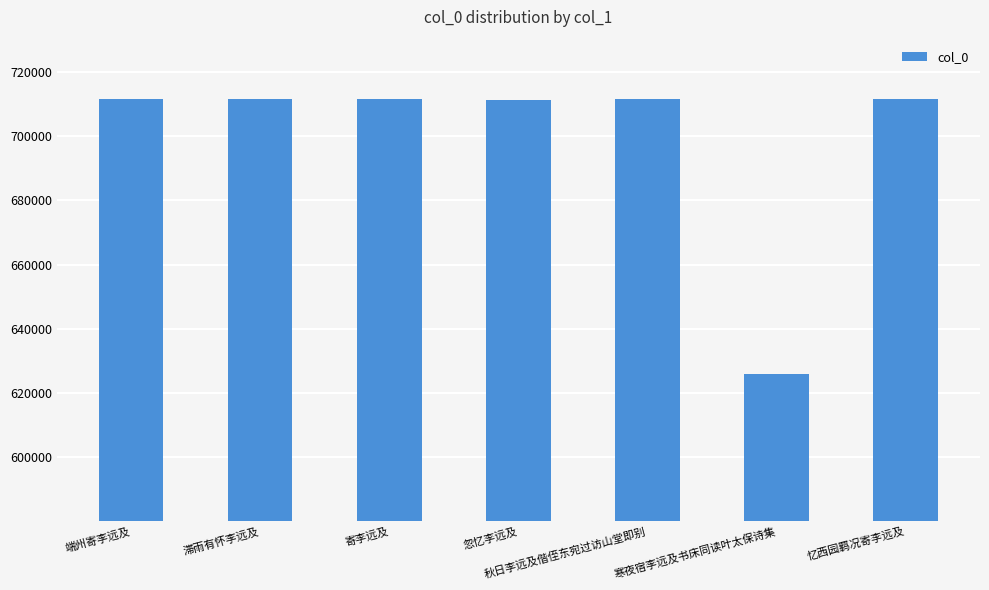

What is the sum of all values?

4894894